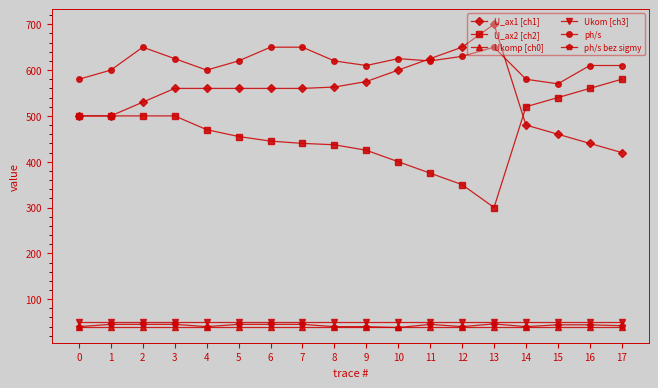

What is the minimum value shown in the chart?

38